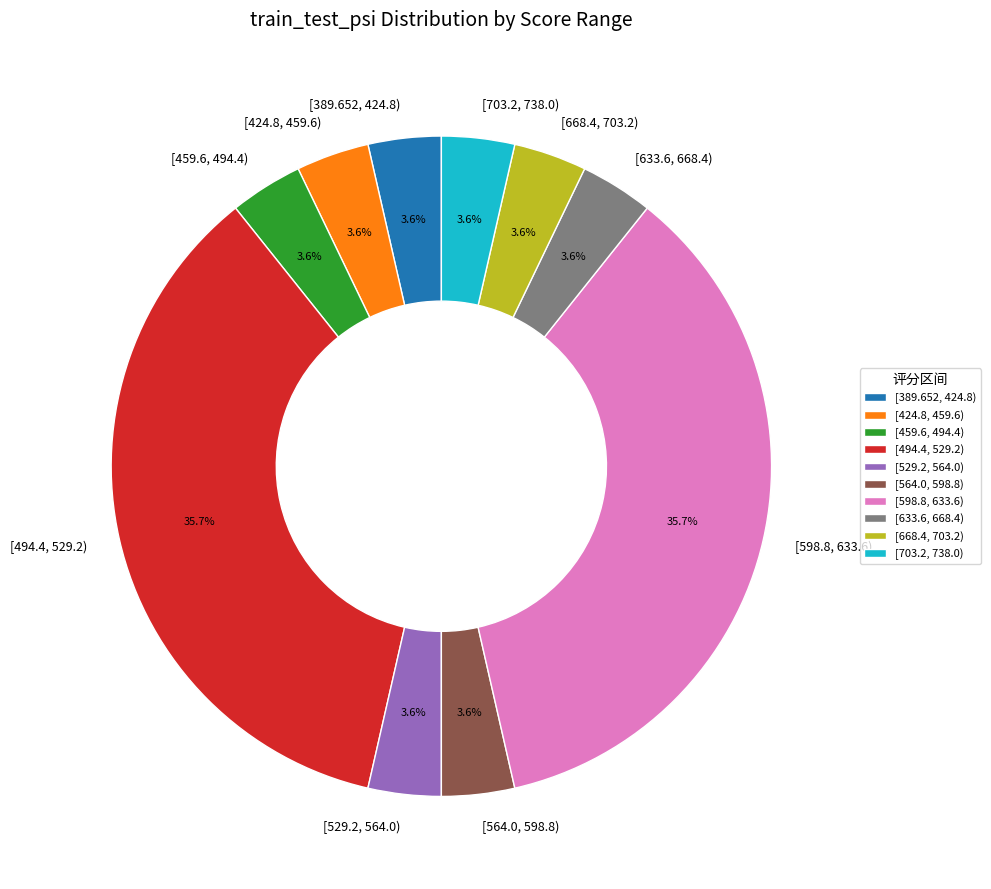

How many segments does this pie chart have?

10